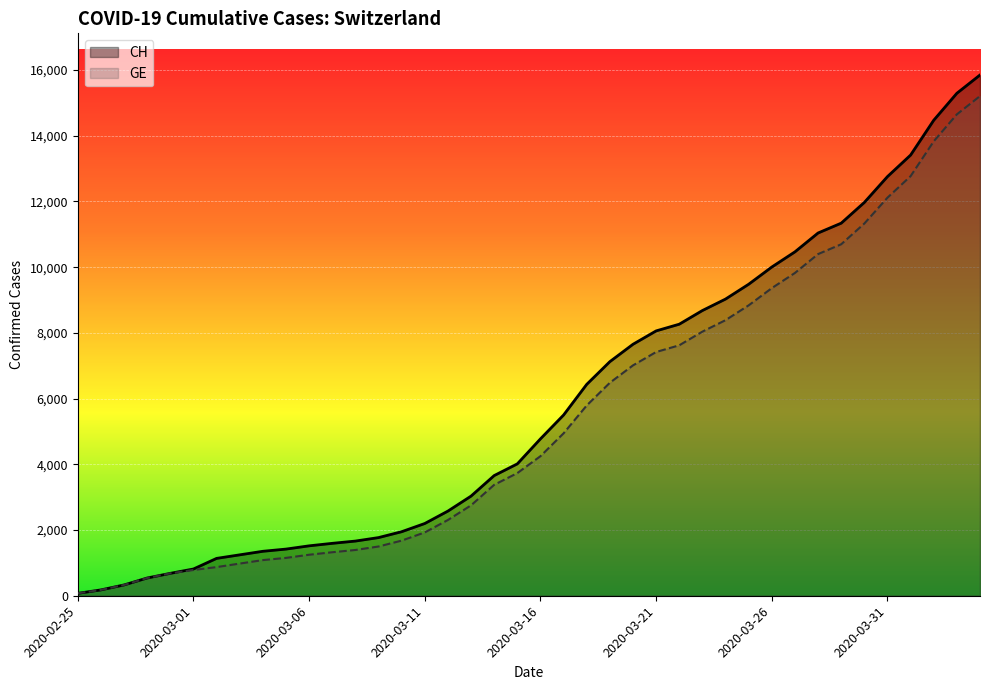

What is the greatest value displayed?

15850